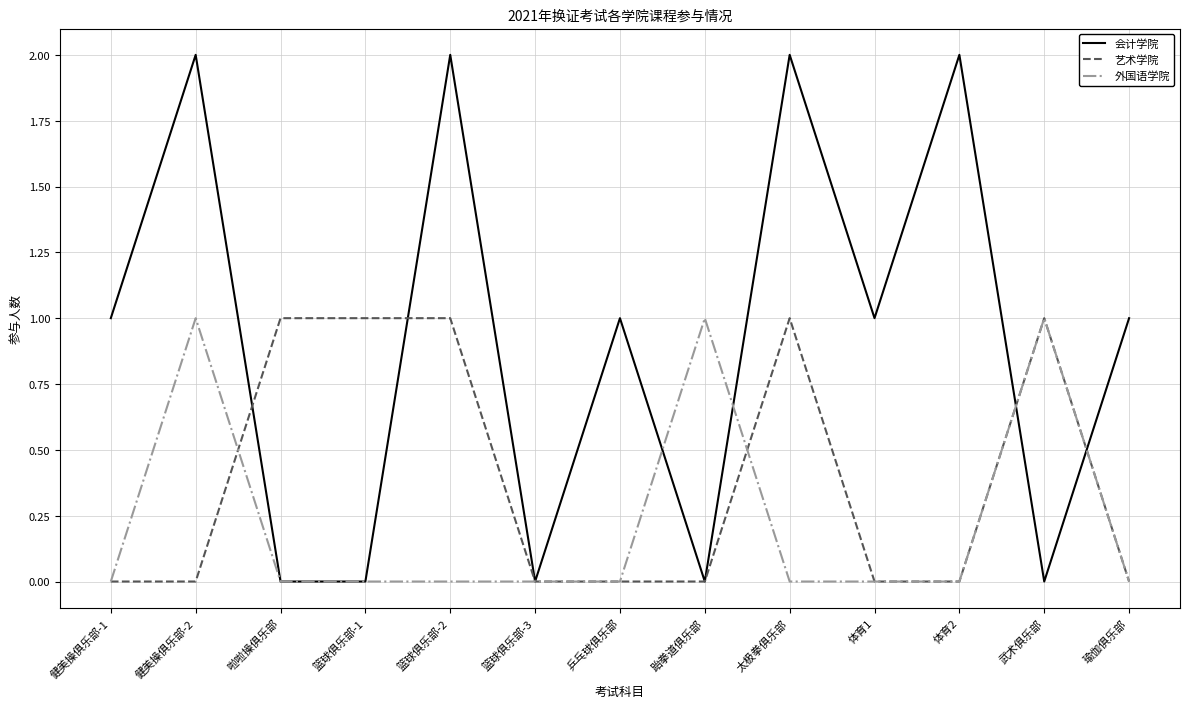

Reading left to right, transcribe all the data shown in this chart.

会计学院: 1	2	0	0	2	0	1	0	2	1	2	0	1
艺术学院: 0	0	1	1	1	0	0	0	1	0	0	1	0
外国语学院: 0	1	0	0	0	0	0	1	0	0	0	1	0